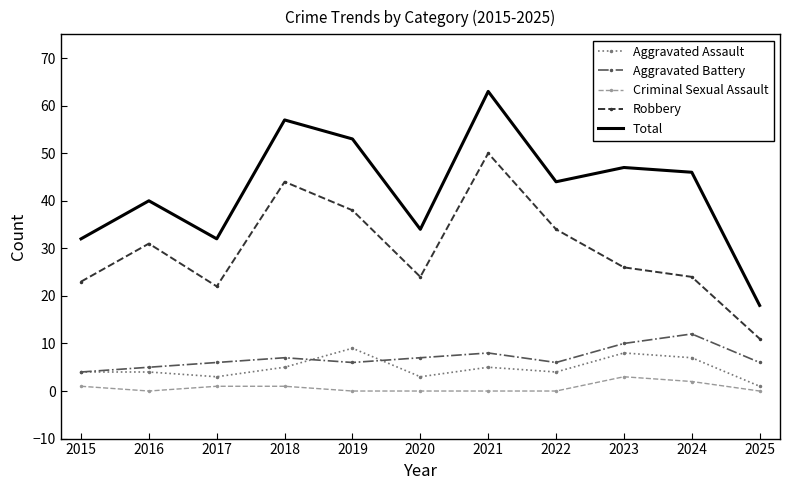

Reading right to left, extract all data points from this chart.

Aggravated Assault: 1	7	8	4	5	3	9	5	3	4	4
Aggravated Battery: 6	12	10	6	8	7	6	7	6	5	4
Criminal Sexual Assault: 0	2	3	0	0	0	0	1	1	0	1
Robbery: 11	24	26	34	50	24	38	44	22	31	23
Total: 18	46	47	44	63	34	53	57	32	40	32